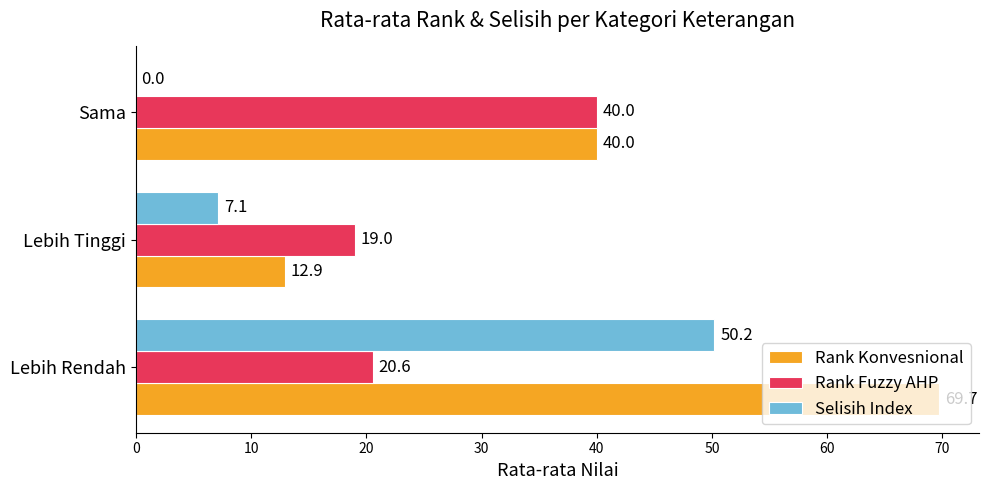

Which series changed the most between Lebih Rendah and Lebih Tinggi?

Rank Konvesnional